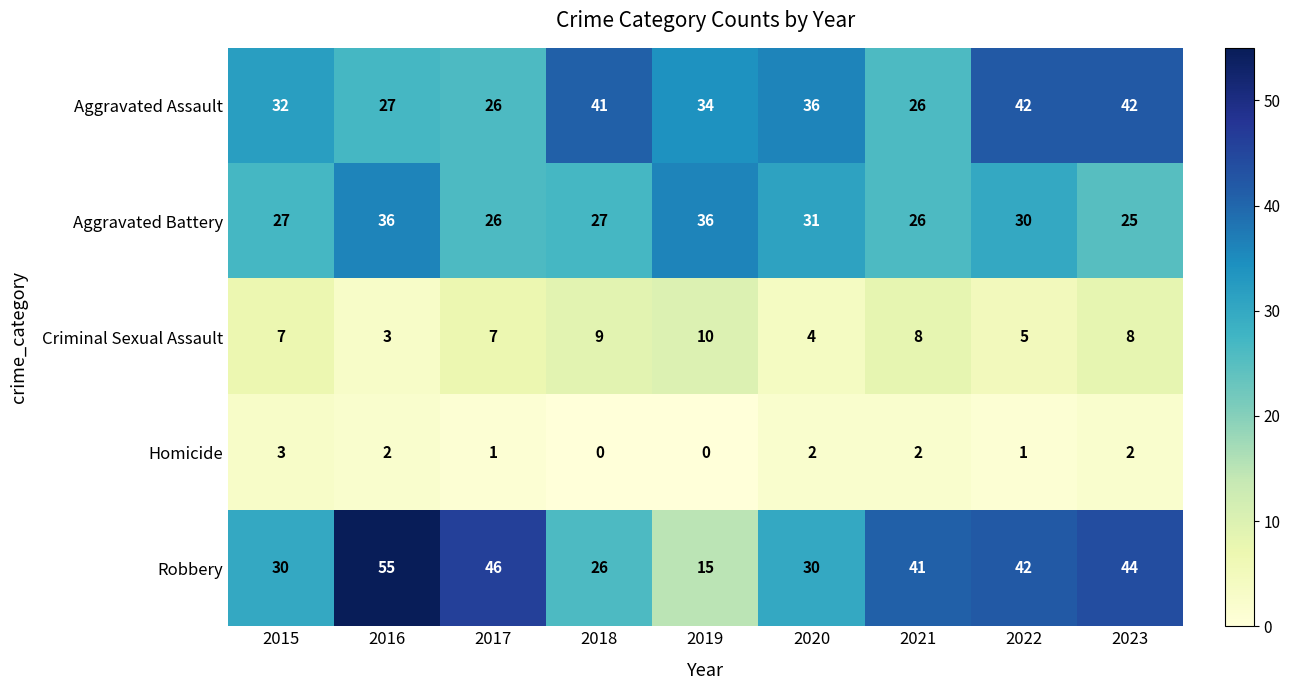

How many data points in Robbery are less than 41?

4